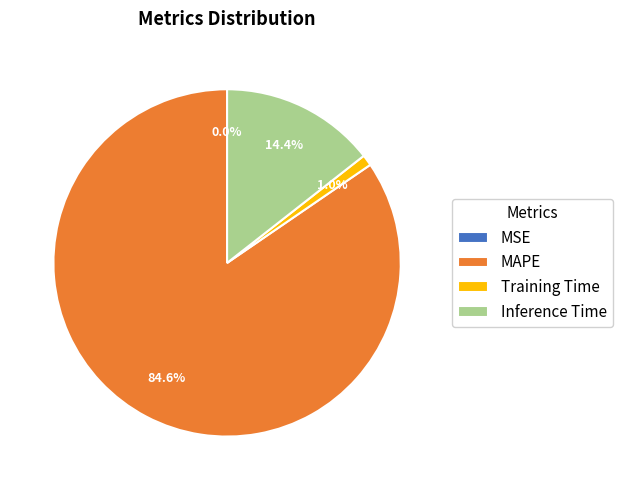

Which has a higher value, Training Time or MAPE?

MAPE